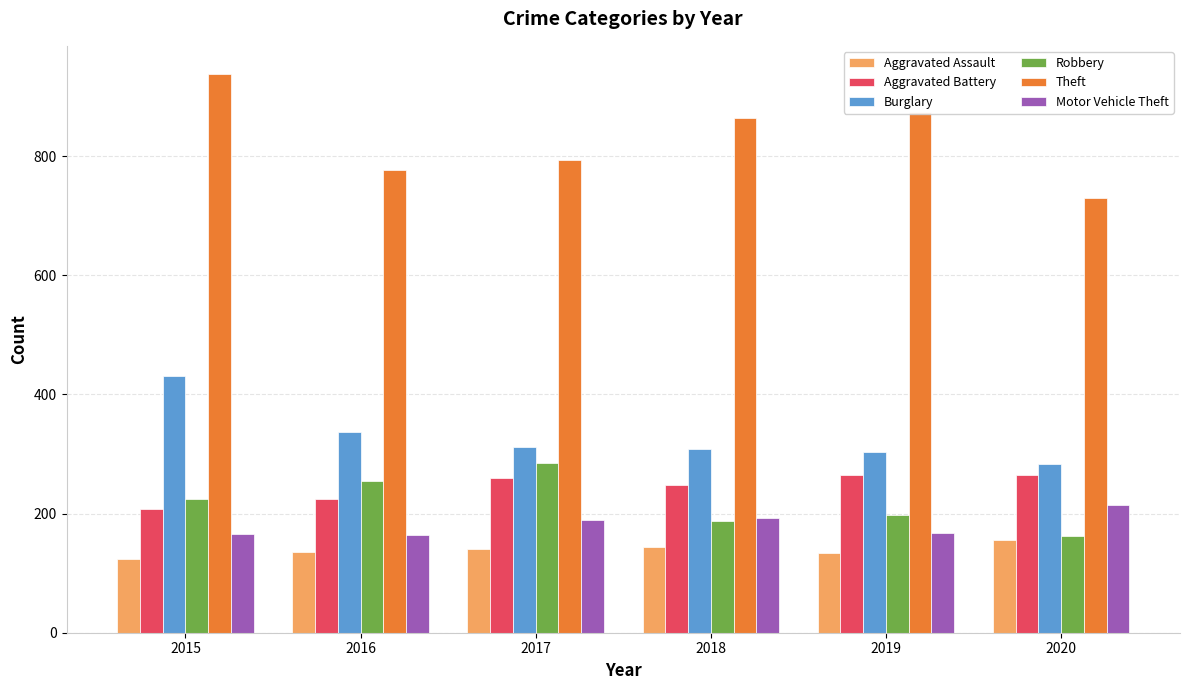

What are all the series names shown in the legend?

Aggravated Assault, Aggravated Battery, Burglary, Robbery, Theft, Motor Vehicle Theft